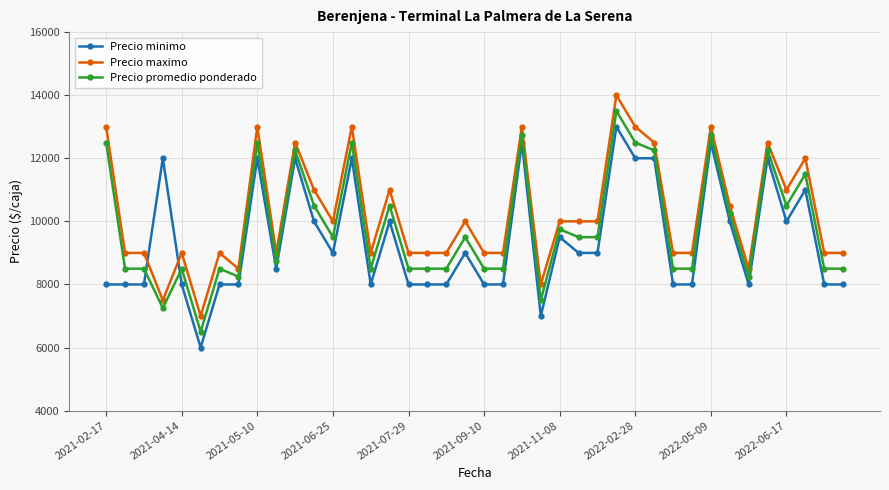

After their last crossing, which series has the higher values: Precio promedio ponderado or Precio minimo?

Precio promedio ponderado